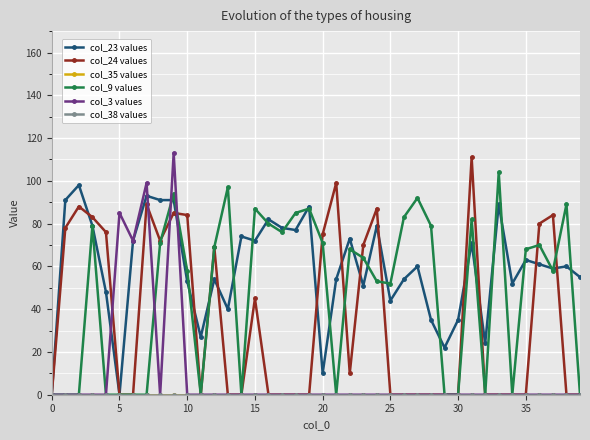

Does the chart have visible grid lines?

Yes